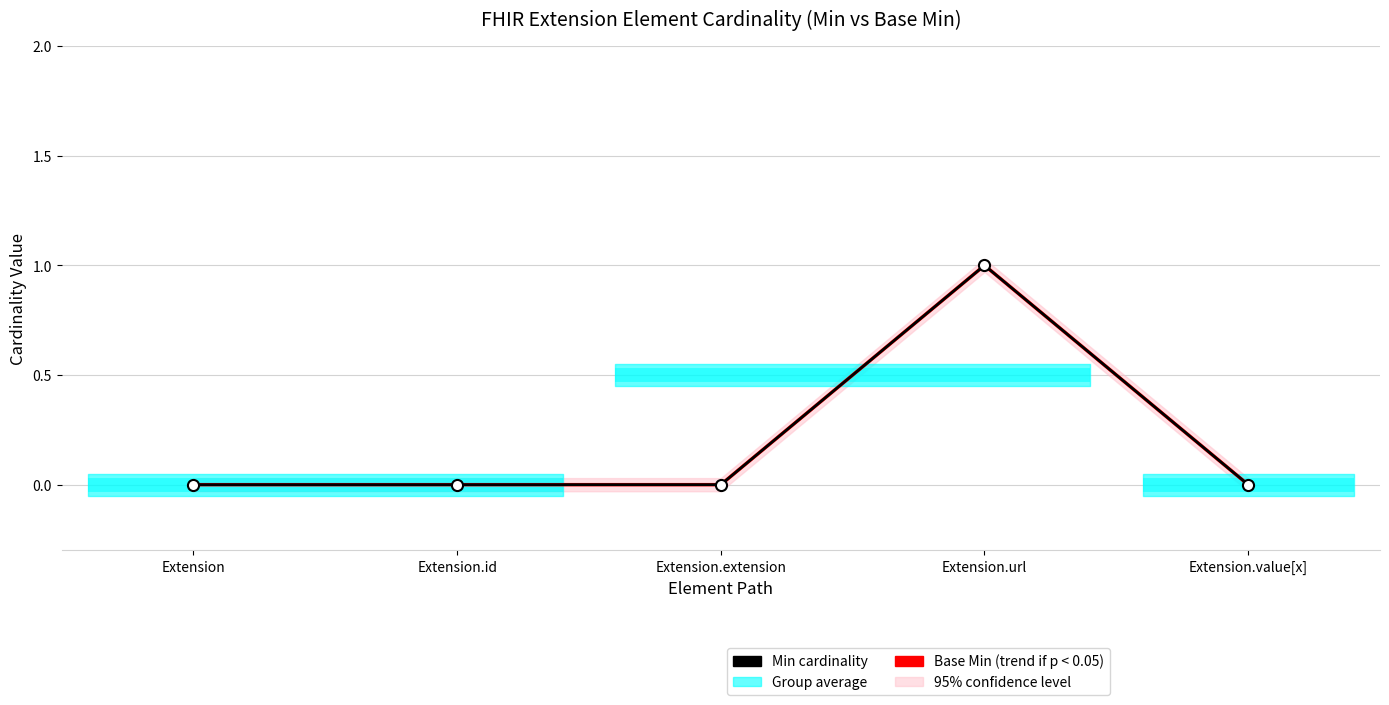

True or false: Min cardinality and Base Min (trend) cross at least once.

False